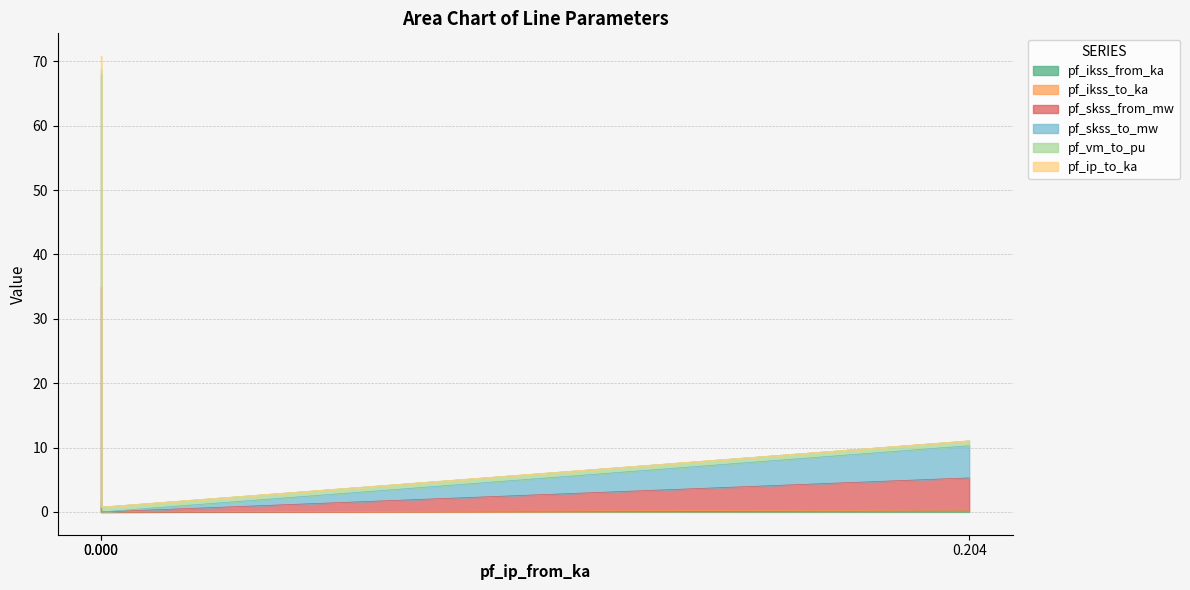

True or false: pf_skss_to_mw has a value of 108.3 at 0.000.

False